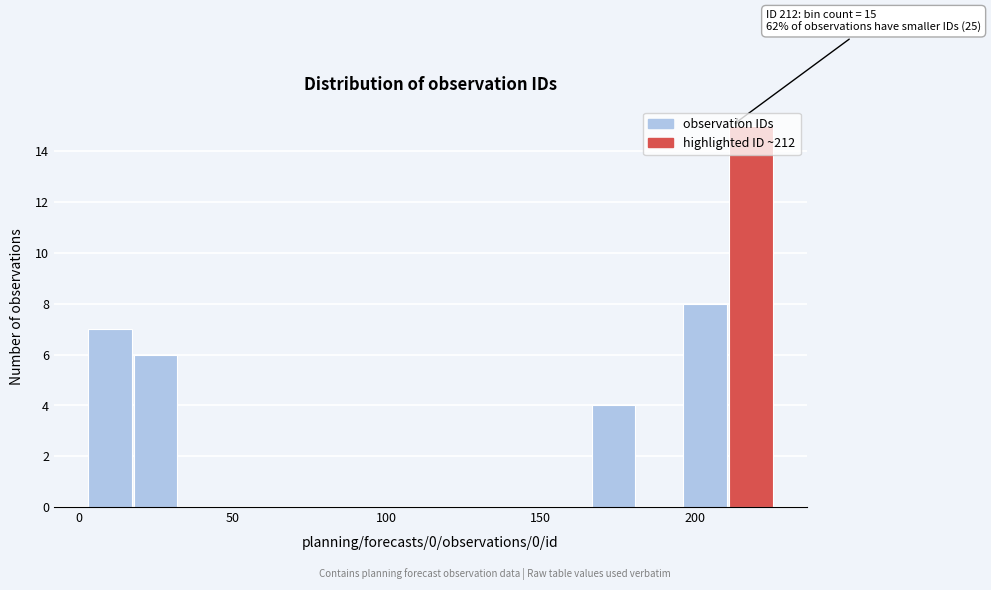

Read against the x-axis, roughly where is the centre of the tallest bar?

220